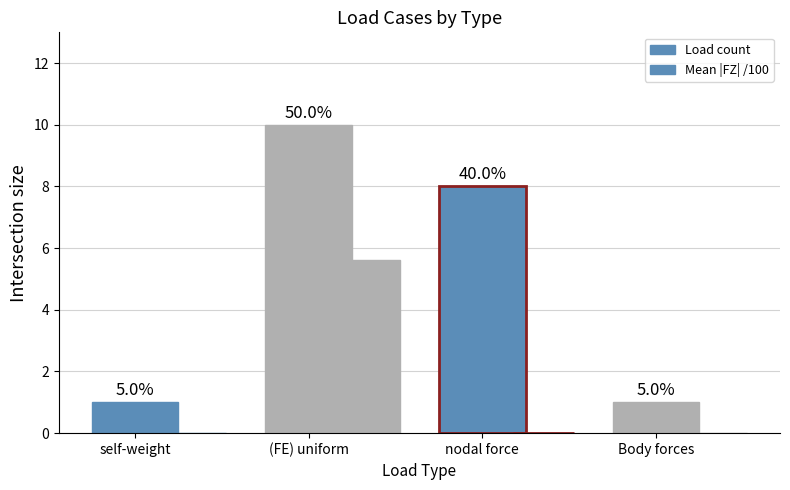

What is the label of the 3rd bar from the right?

(FE) uniform